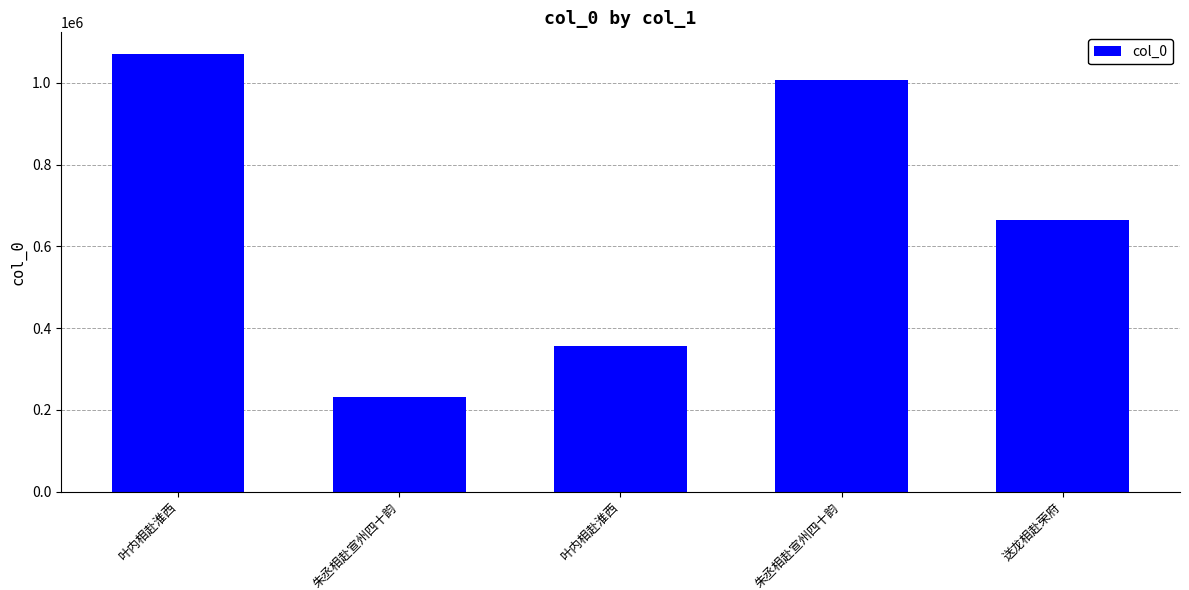

Reading left to right, what are all the values shown in this chart?

叶内相赴淮西=1070368	朱丞相赴宣州四十韵=231813	叶内相赴淮西=356062	朱丞相赴宣州四十韵=1006419	送龙相赴荣府=665654